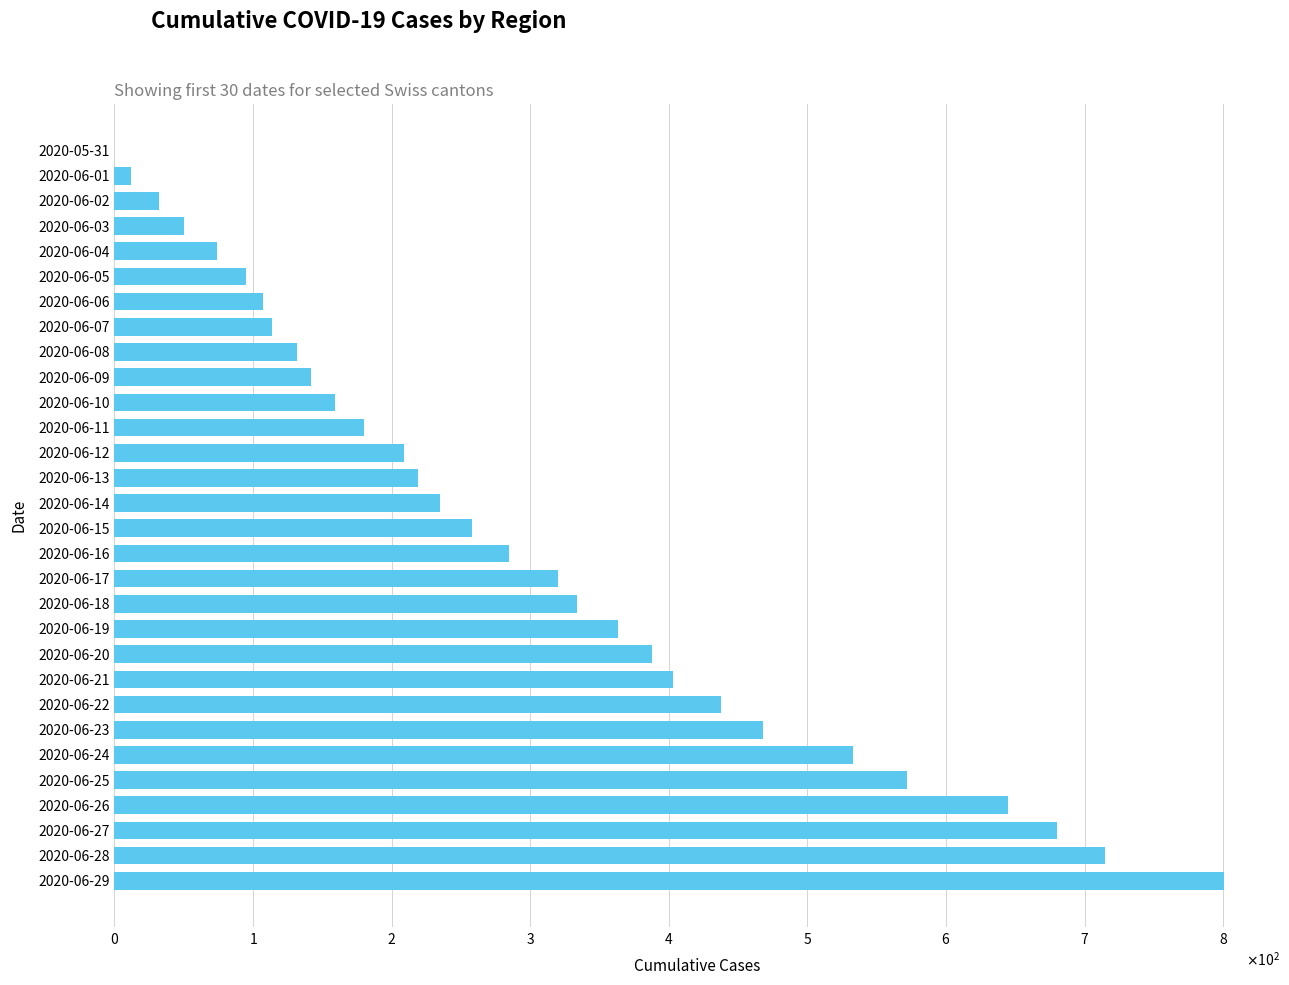

Are the bars horizontal?

Yes